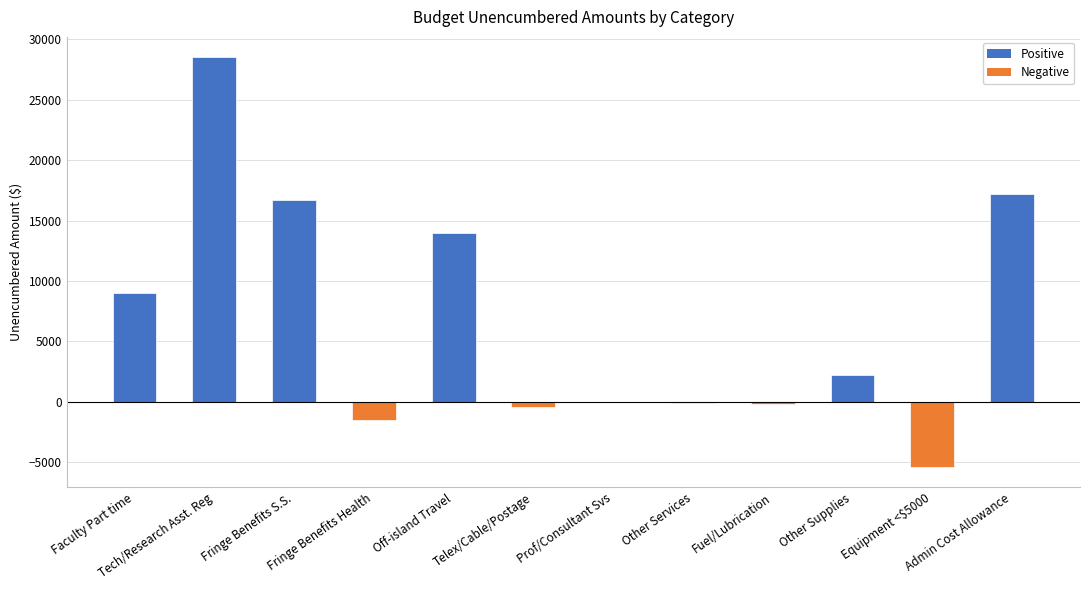

Is it true that the value at Equipment <$5000 is -5359.2?

True